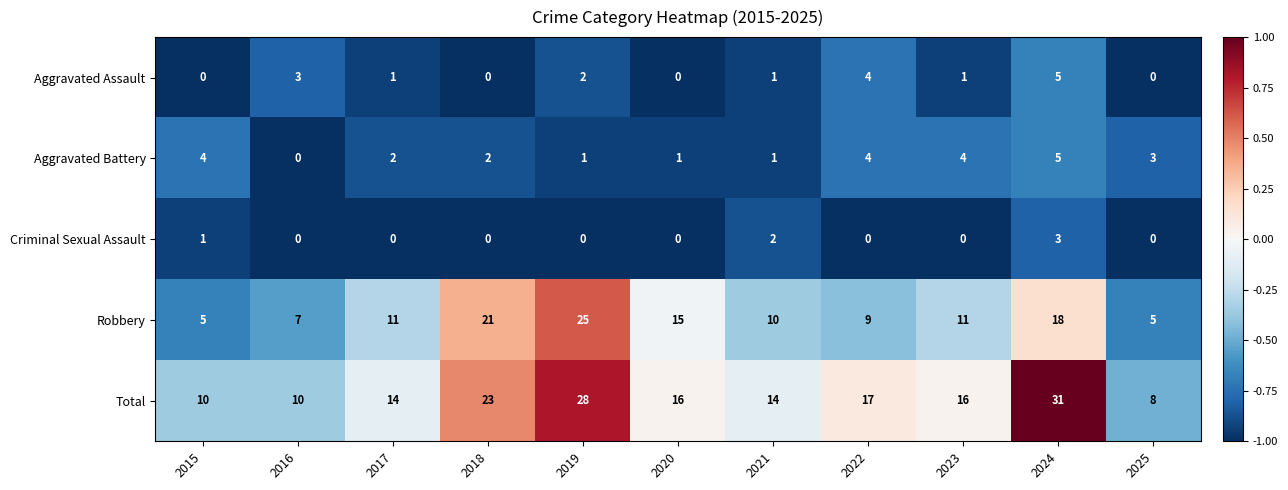

What is the sum of all Aggravated Assault values?

17